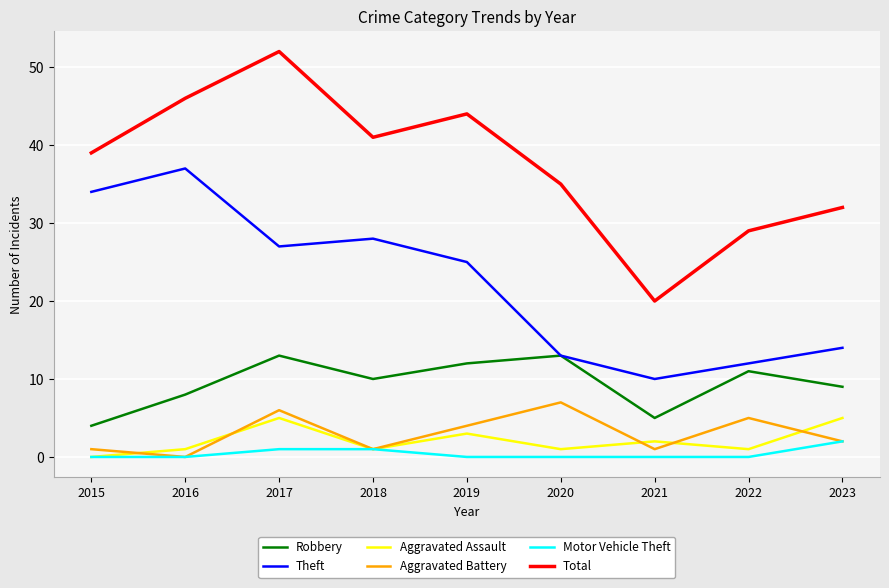

Where is the first local minimum for Robbery?

2018